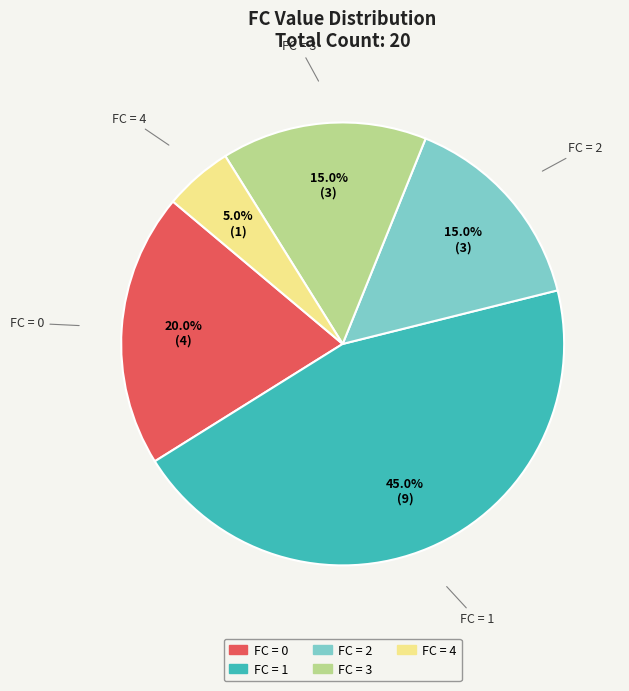

Which slice is the largest?

FC = 1